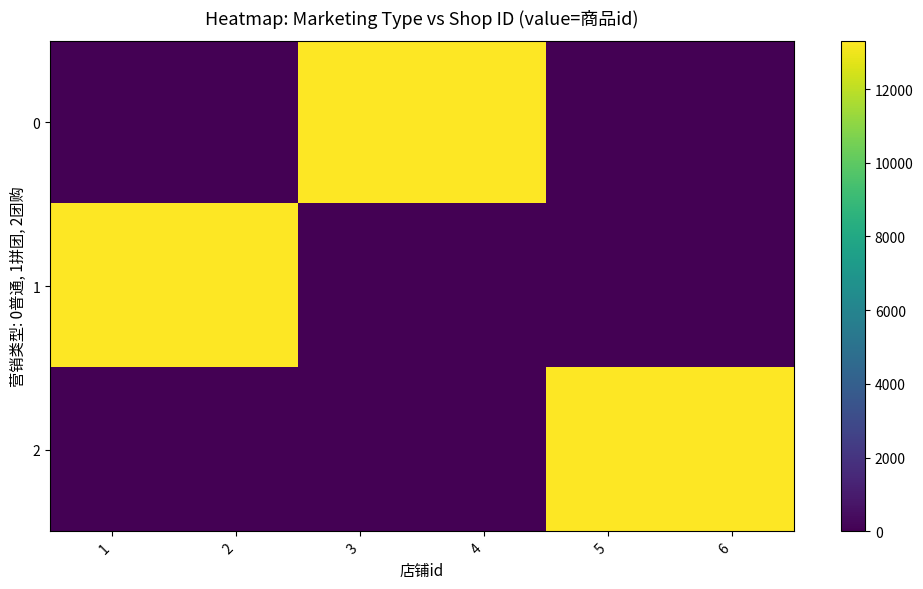

Reading right to left, what are all the values shown in this chart?

0: 6=0	5=0	4=13313	3=13313	2=0	1=0
1: 6=0	5=0	4=0	3=0	2=13313	1=13313
2: 6=13313	5=13313	4=0	3=0	2=0	1=0